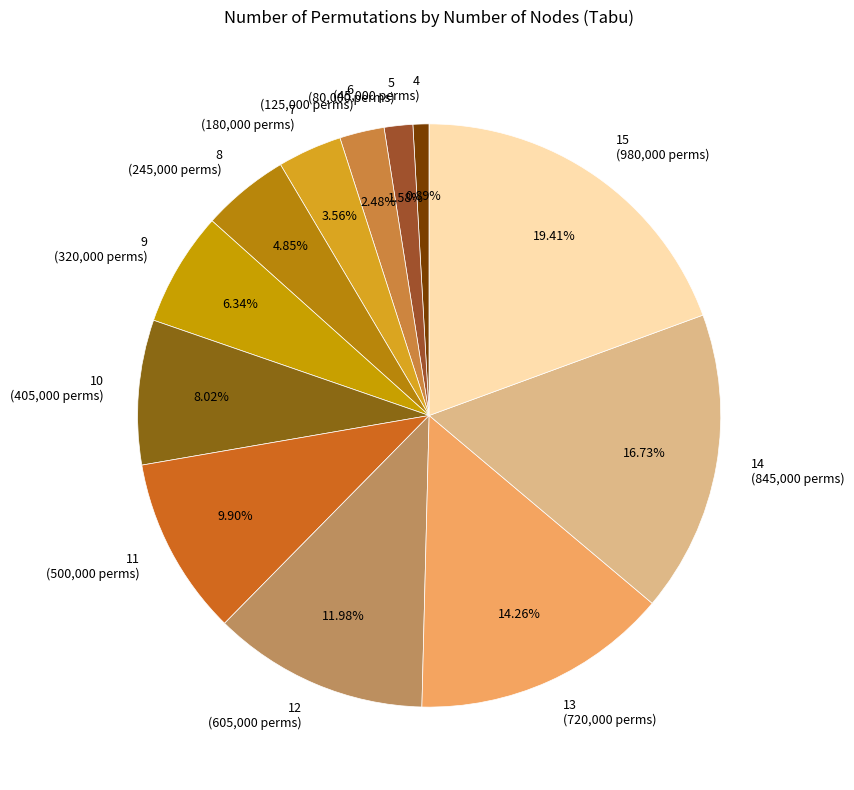

Which slice is the largest?

15